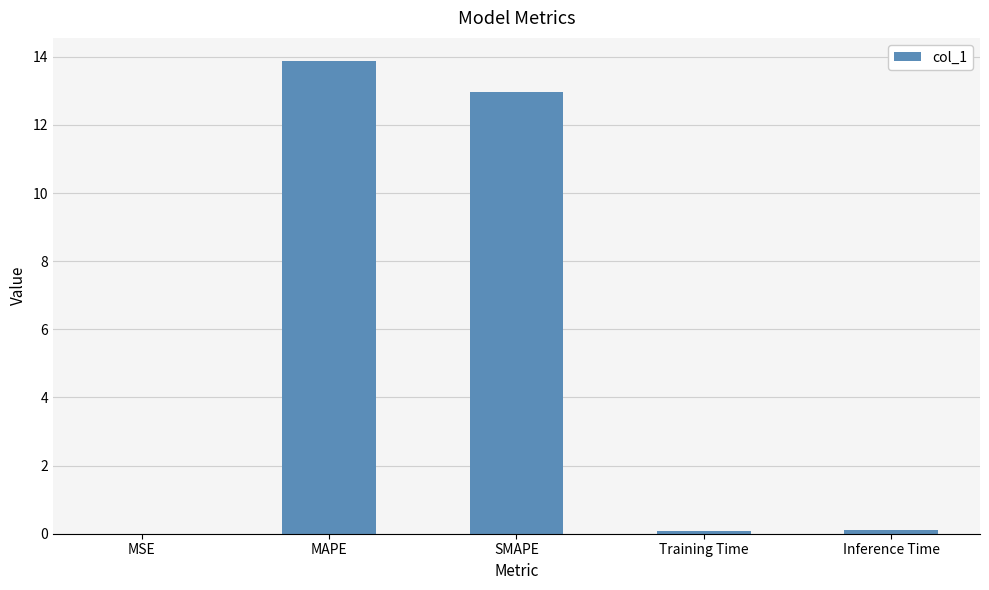

The value at SMAPE is 18.5. True or false?

False